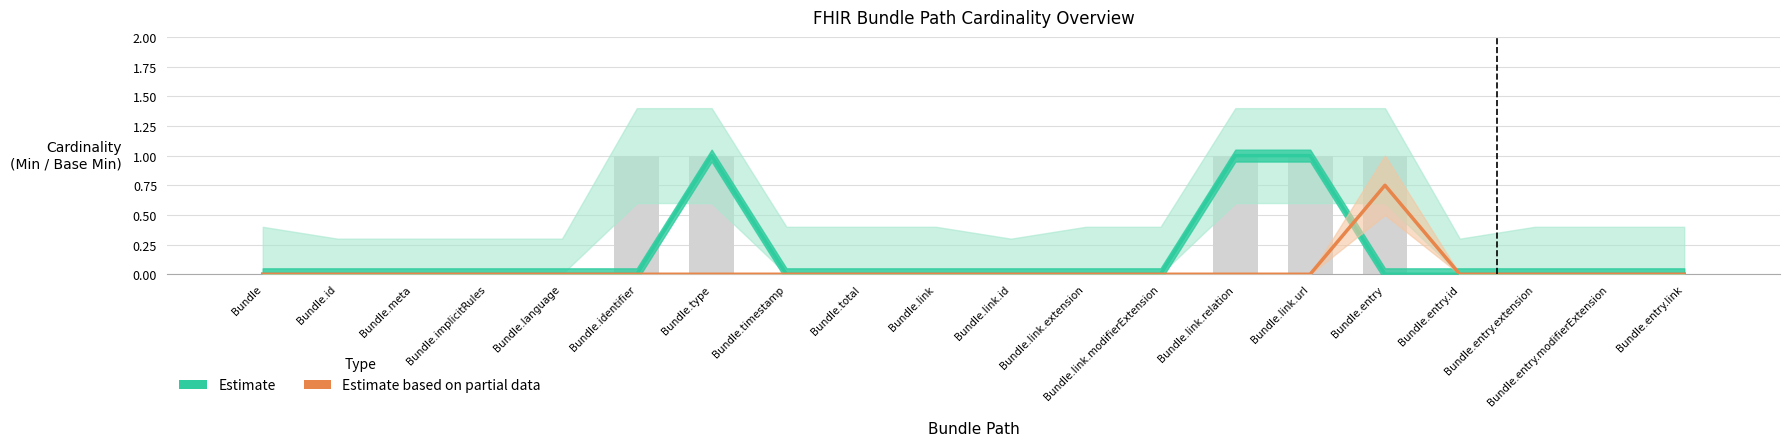

What is the sum of all Estimate values?

3.0